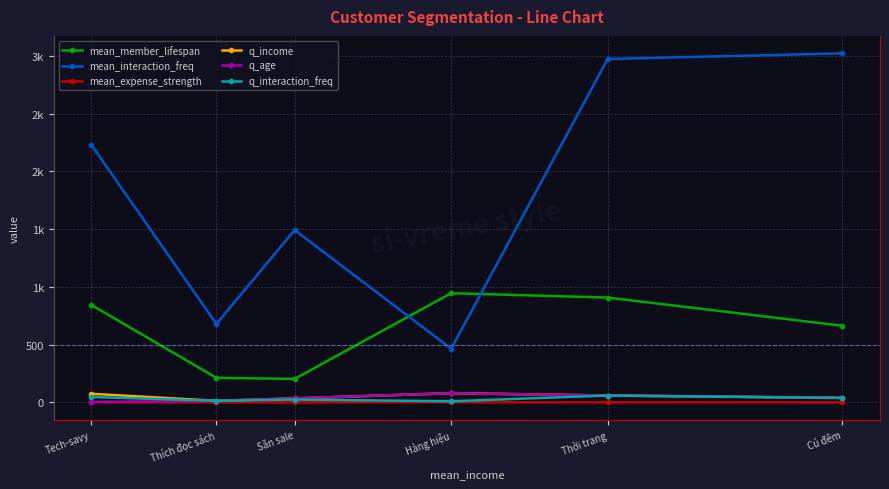

Between Tech-savy and Thích đọc sách, which is larger?

Tech-savy